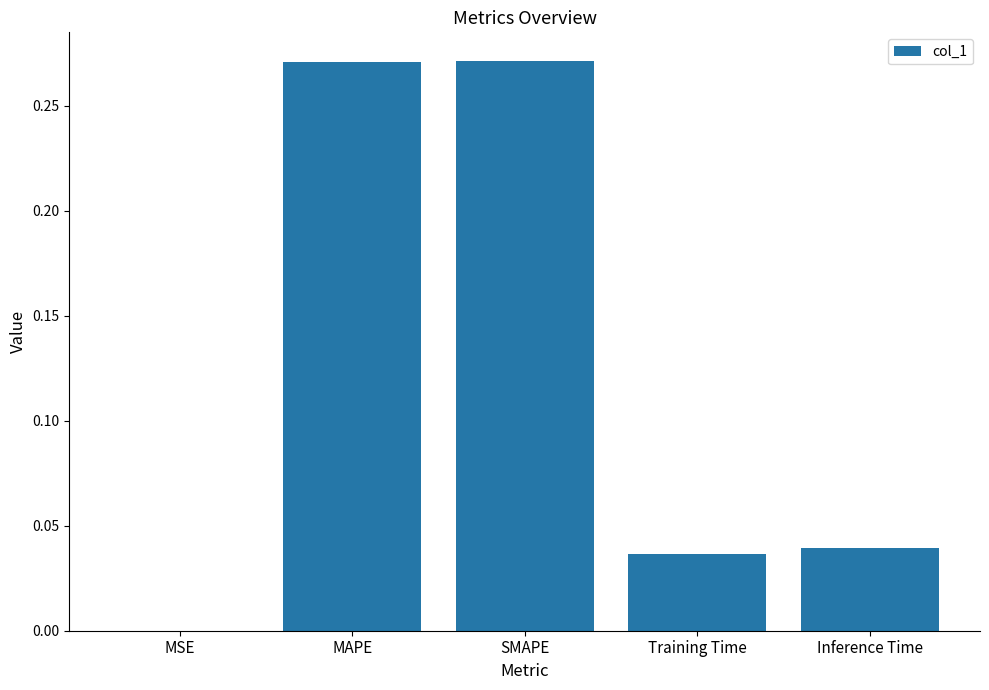

Between MAPE and MSE, which is larger?

MAPE